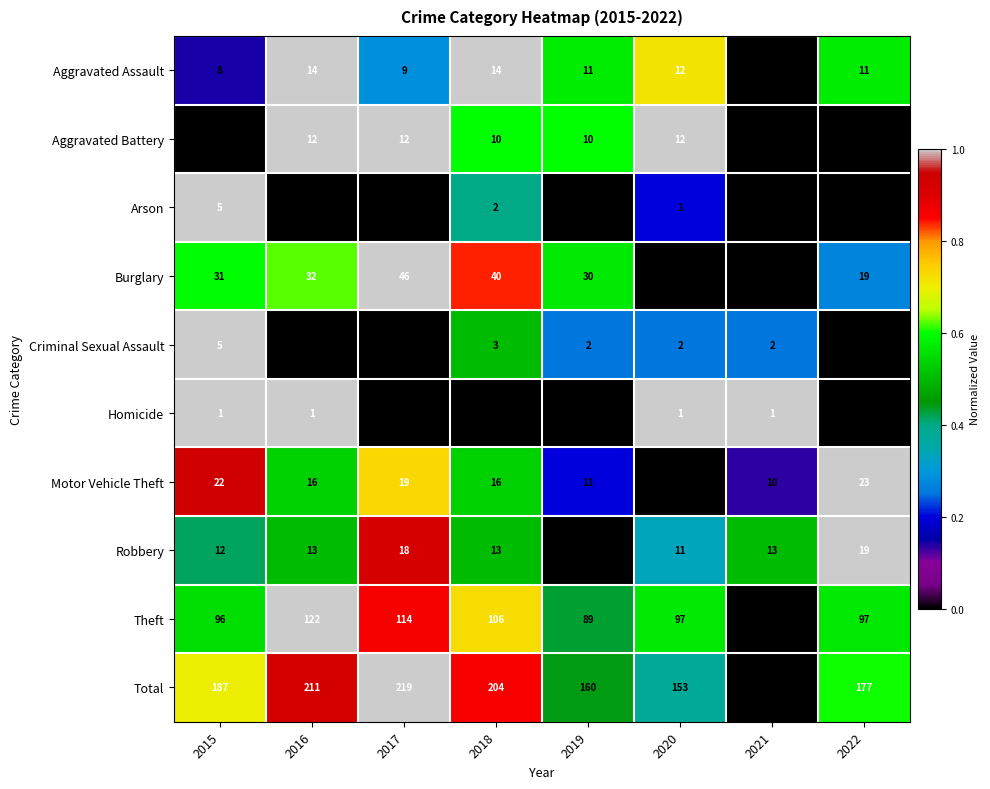

At which label is Aggravated Assault closest to 10?

2017